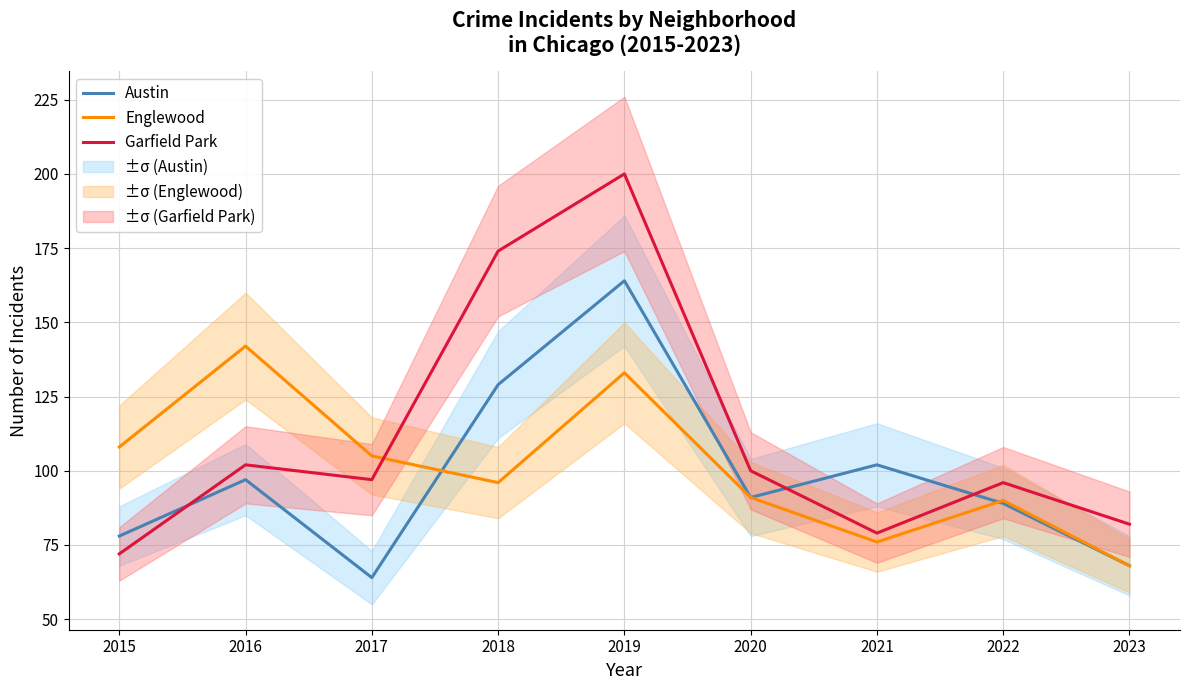

How many times do Garfield Park and Englewood cross each other?

1